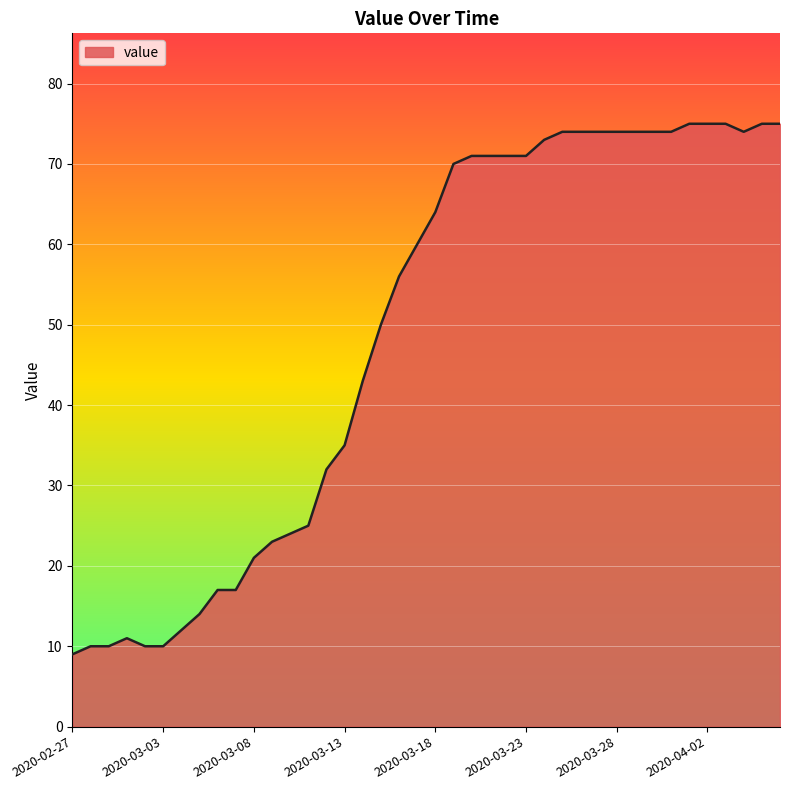

How many lines are shown in the chart?

1